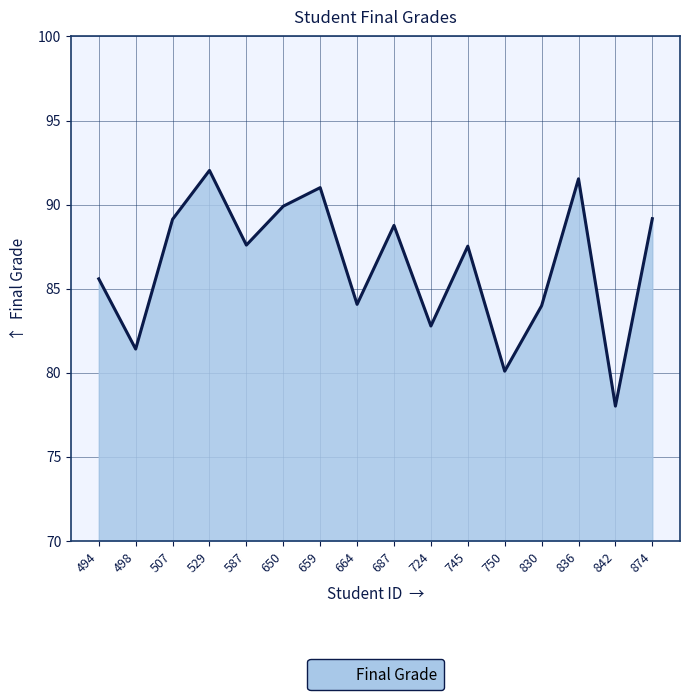

What is the approximate value at 745?

87.5